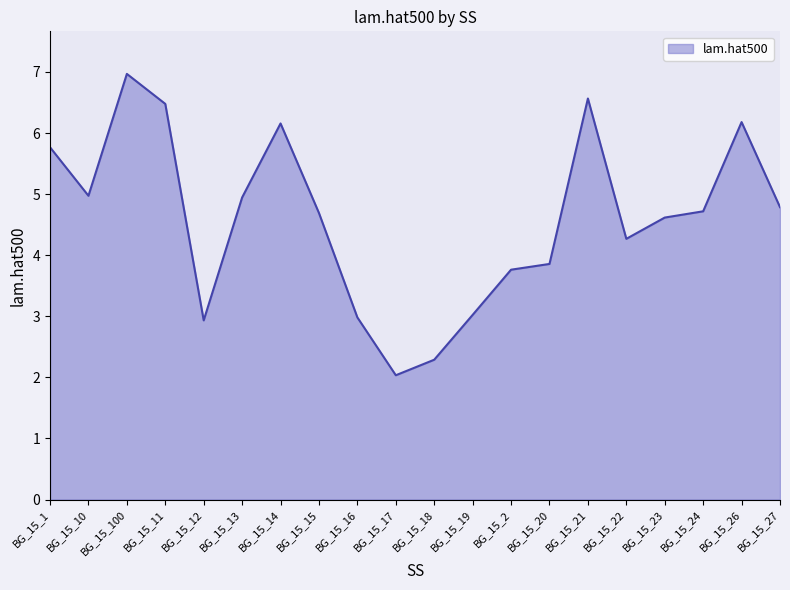

What position from the left is BG_15_24?

18